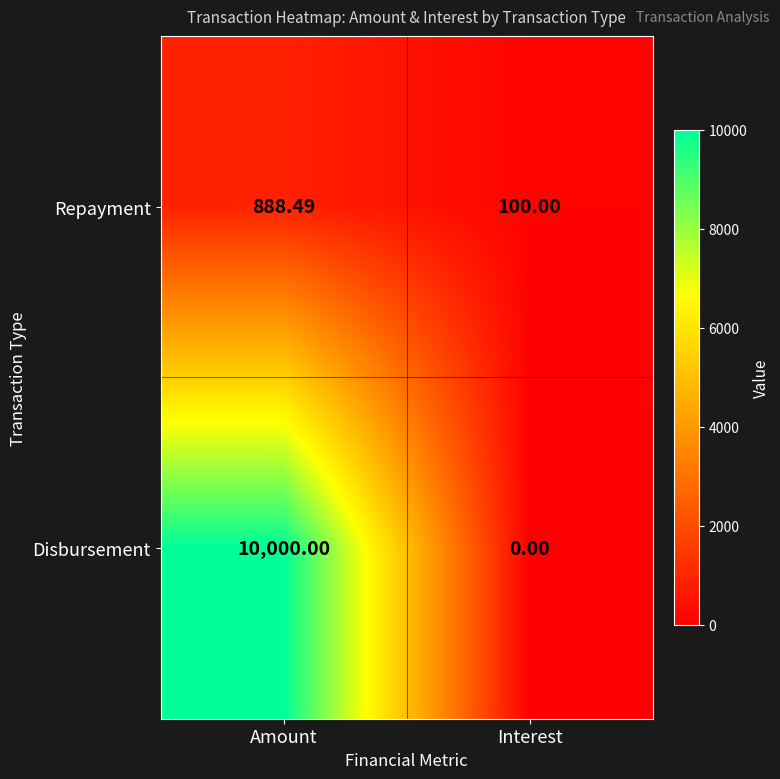

Which label corresponds to the largest value in the chart?

Amount